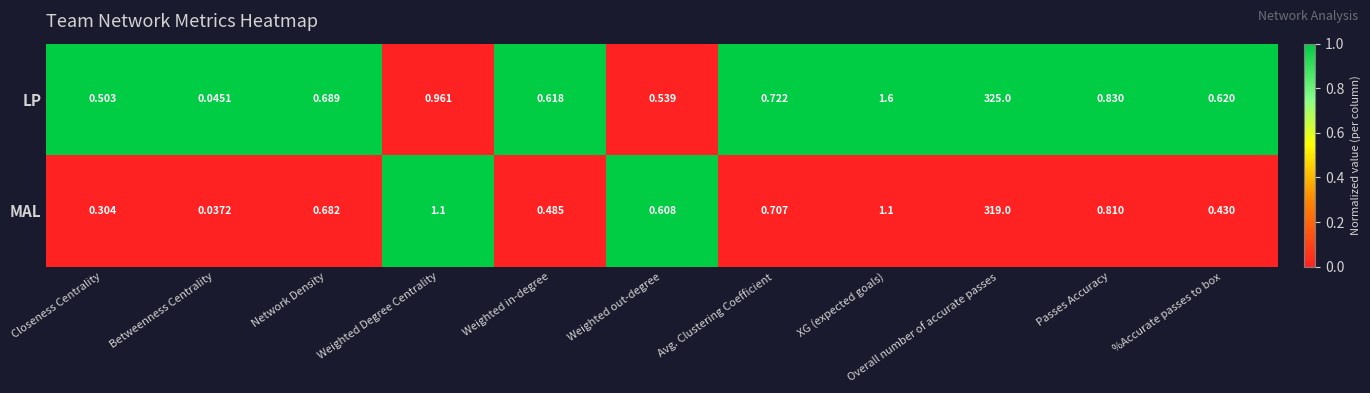

Rank the series by their maximum value, from highest to lowest.

LP, MAL